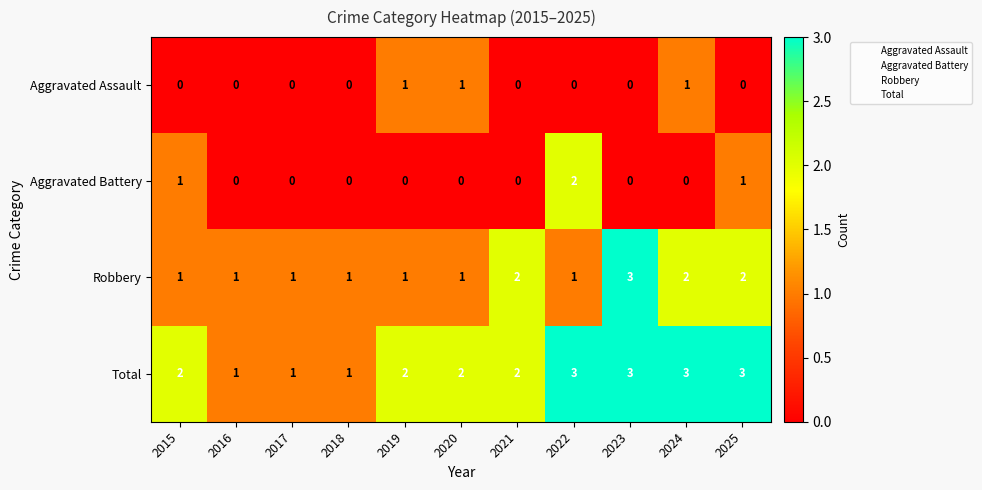

At which label does Robbery reach its peak?

2023